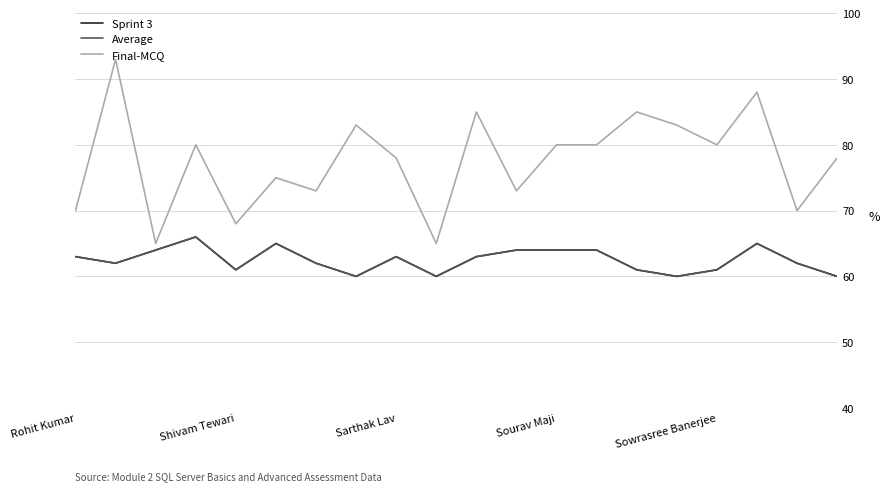

What is the average value of the Sprint 3 series?

62